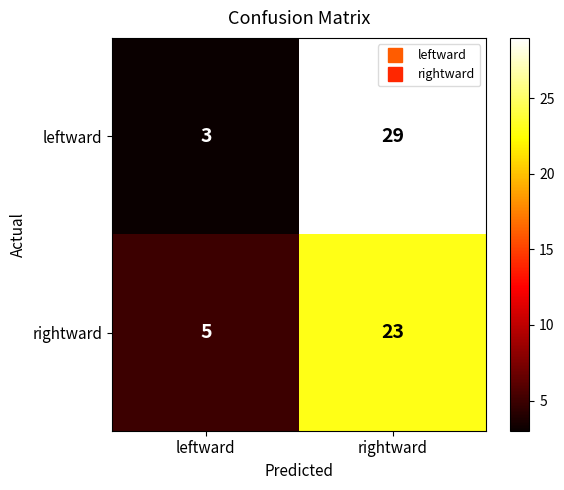

The rightward series shows 23 at rightward. True or false?

True